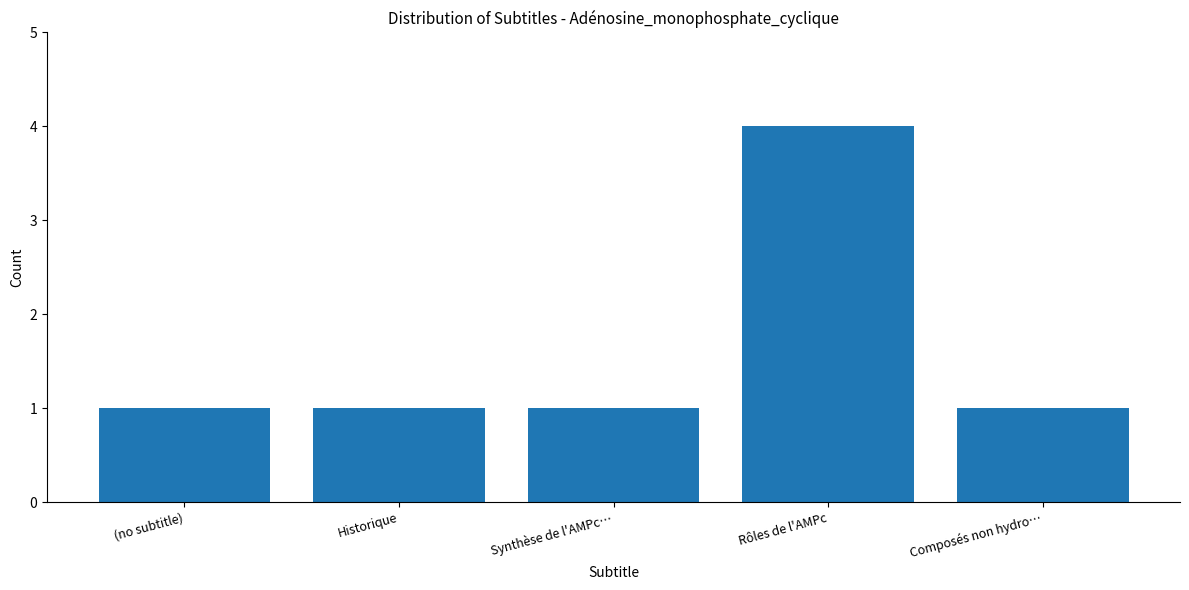

Is it true that the value at (no subtitle) is 1?

True